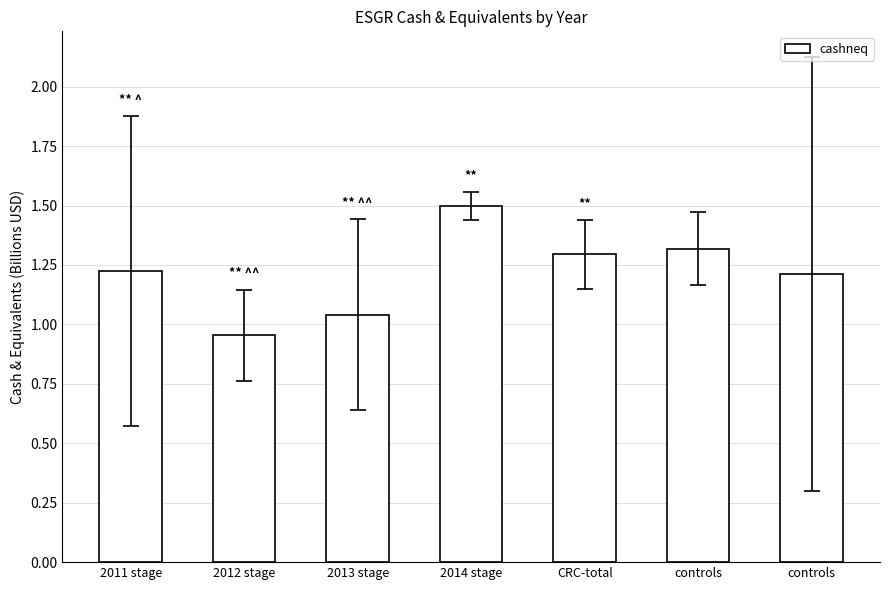

At which category does the chart reach its minimum across all series?

2012 stage